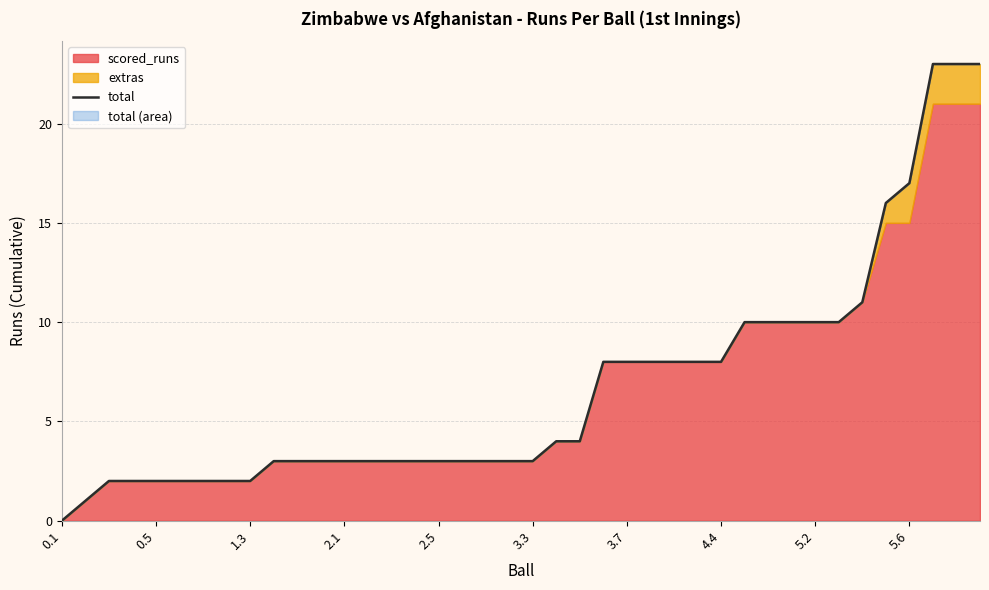

How many lines are shown in the chart?

1